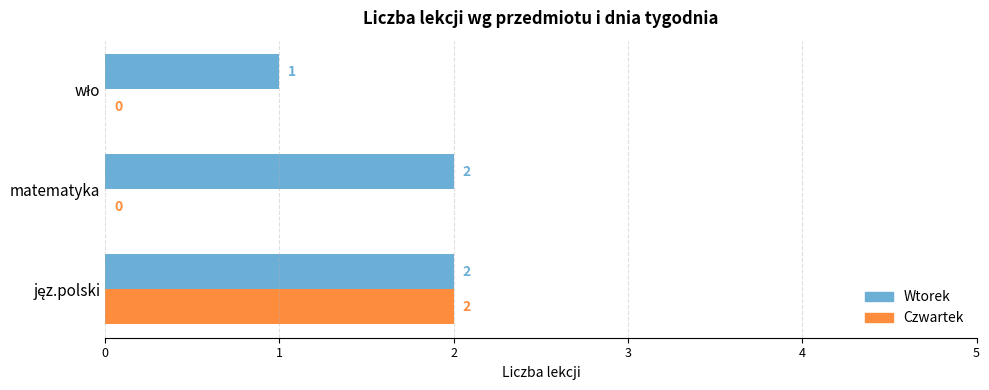

What are all the series names shown in the legend?

Wtorek, Czwartek